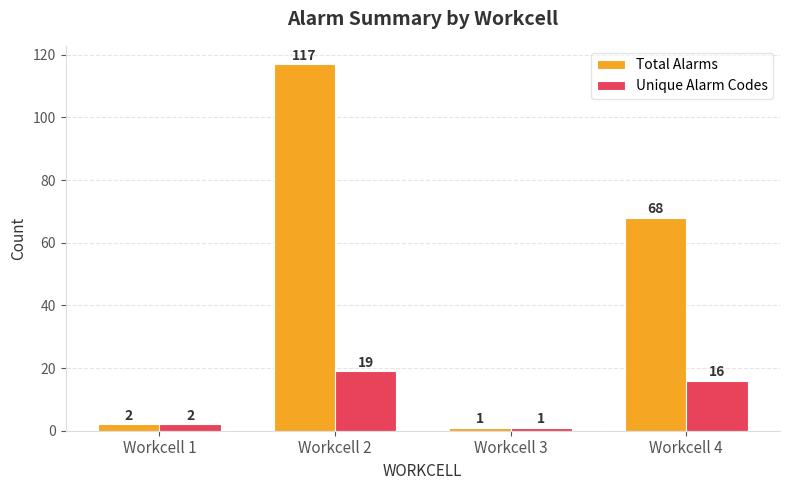

How many bars are there in total?

8